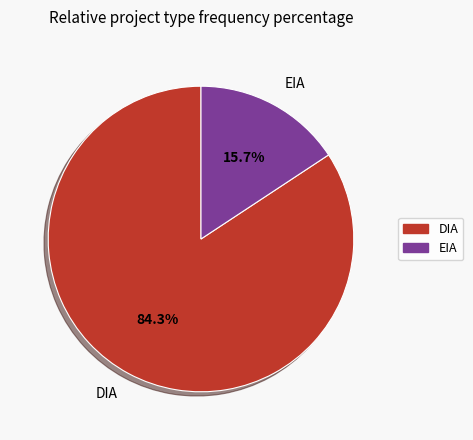

How many segments does this pie chart have?

2